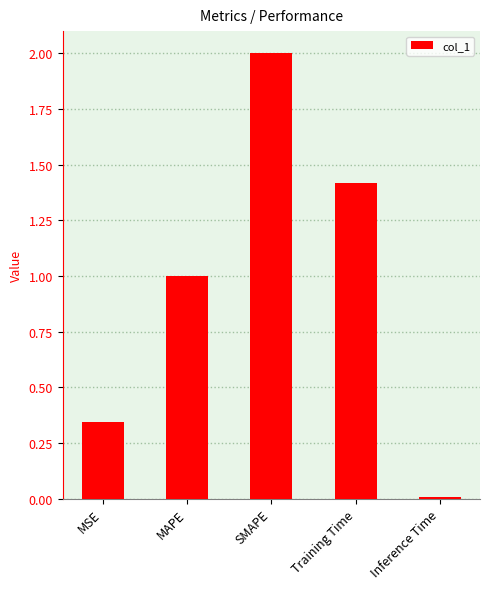

The chart shows a value of 1.4 at Training Time. True or false?

True